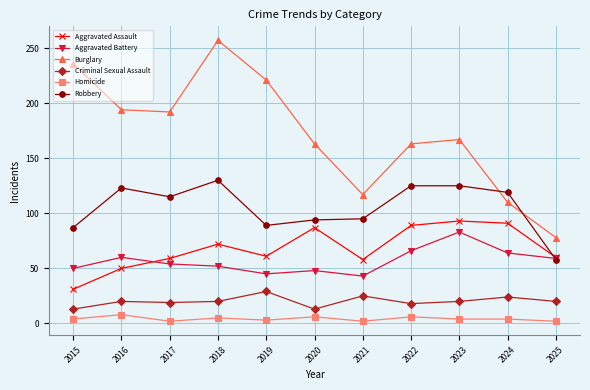

Is the value of Robbery at 2025 greater than the value of Aggravated Assault at 2018?

No